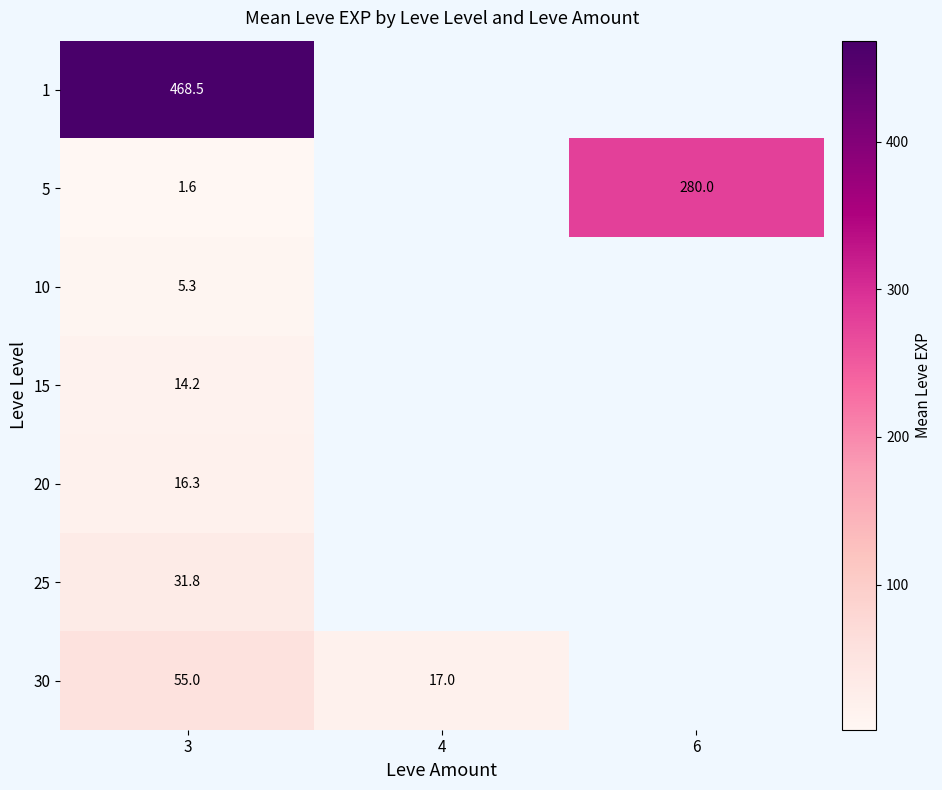

The value of 5 at 6 is 280.0. True or false?

True